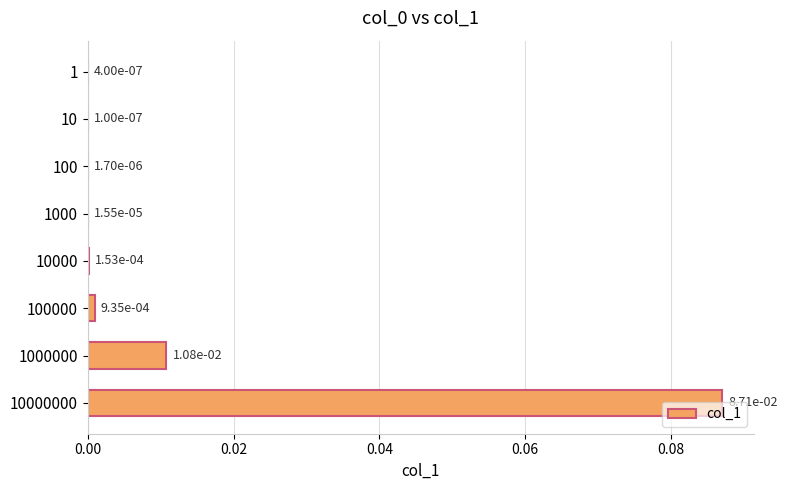

Between 1000 and 10000, which is larger?

10000